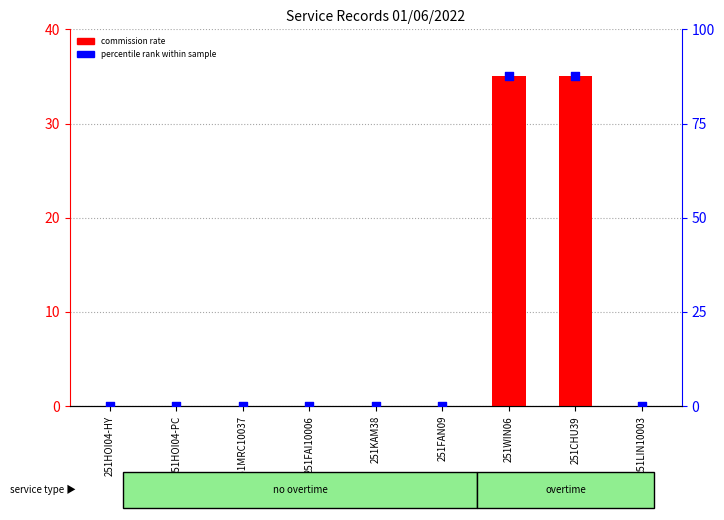

Is the value of percentile rank within sample at 251HOI04-HY greater than the value of commission rate at 251FAN09?

No